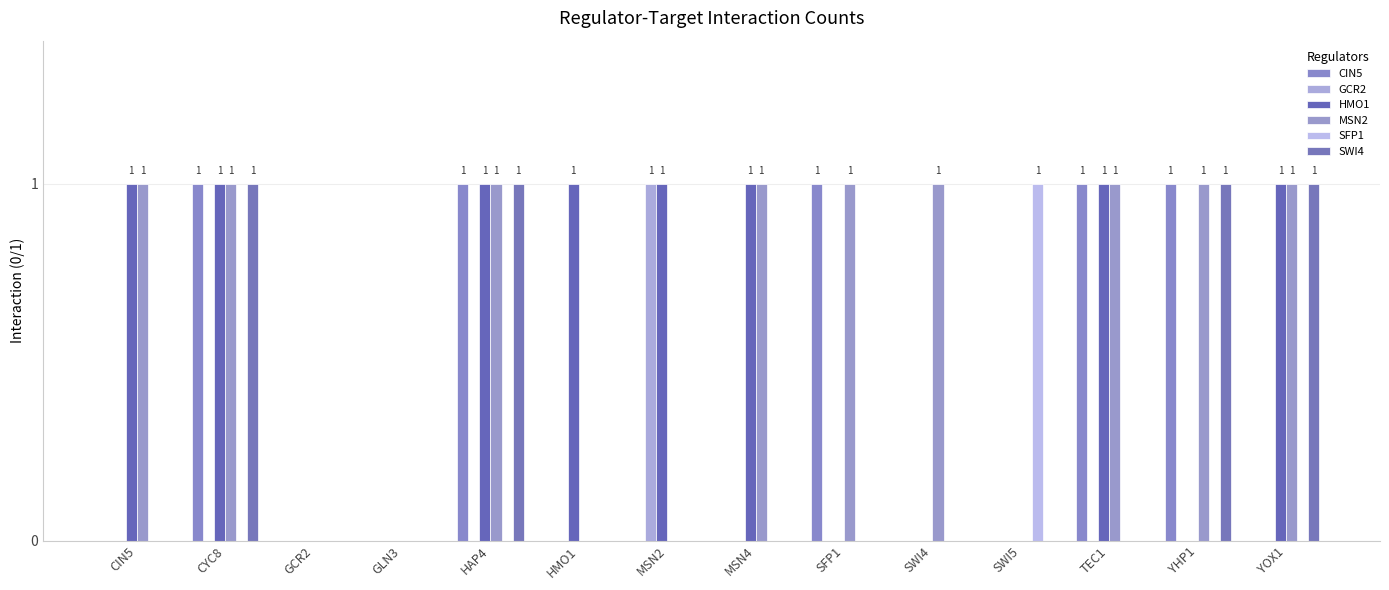

Is the value of HMO1 at MSN2 greater than the value of MSN2 at MSN4?

No